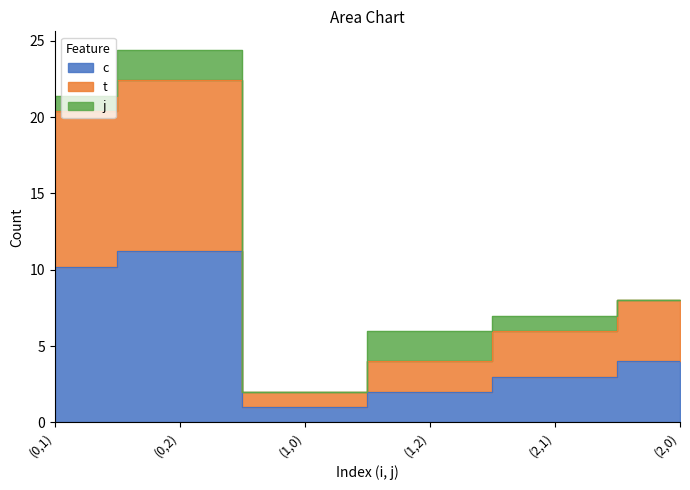

True or false: c has a value of 4.0 at (2,0).

True